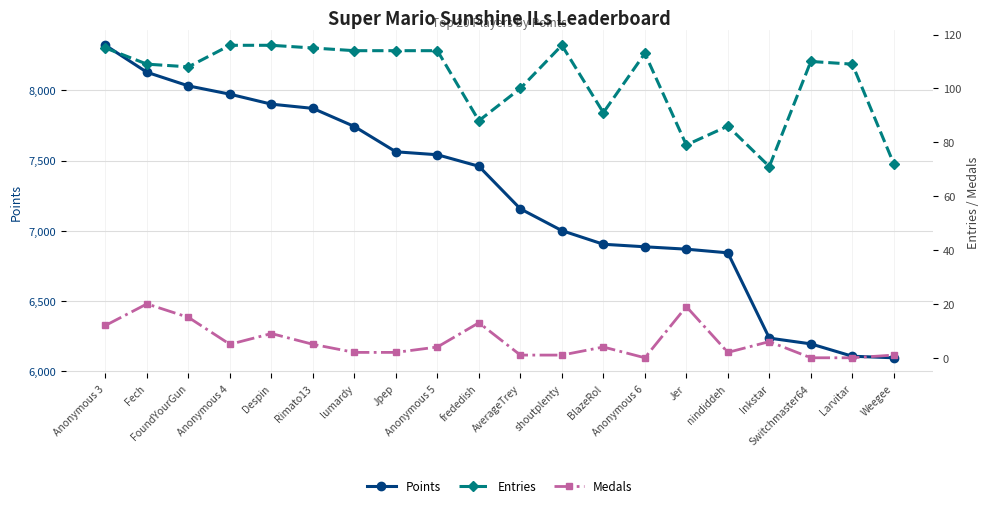

What is the label of the 13th point from the right?

Jpep